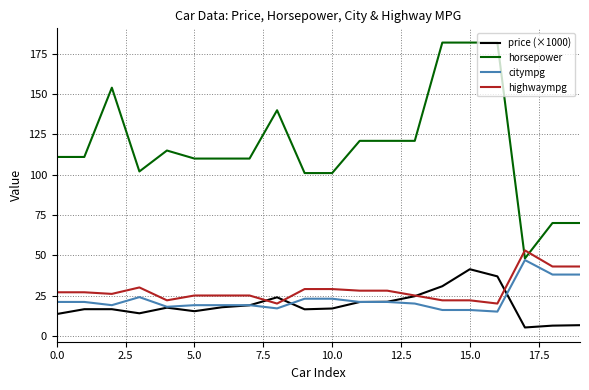

Which series has the largest range (max minus min)?

horsepower